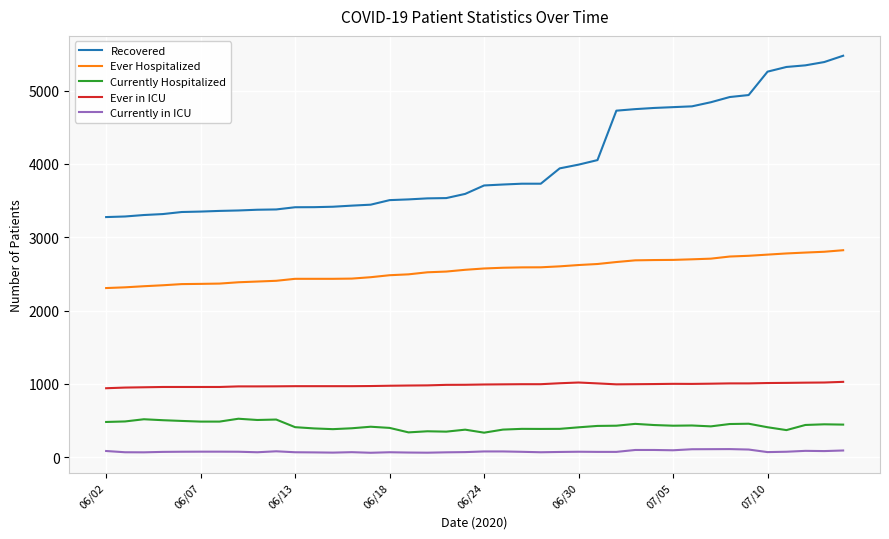

What is the sum of all Recovered values?

160277